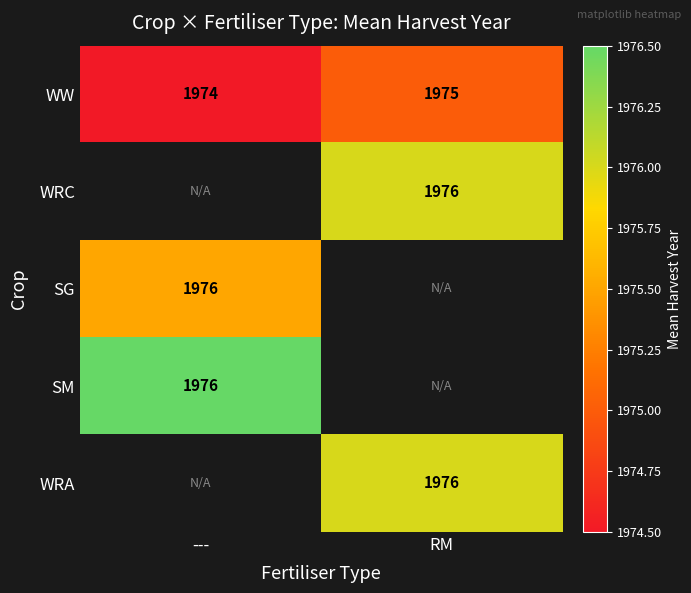

What is the smallest value displayed?

1974.5